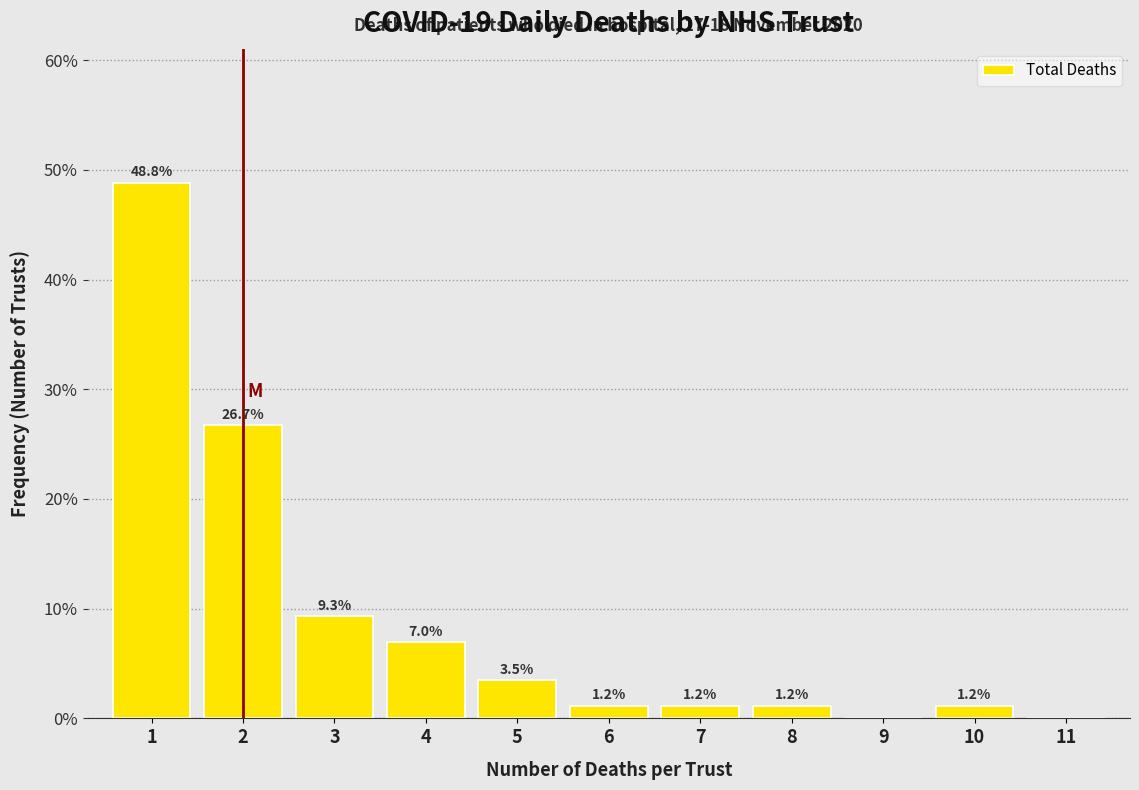

Which range on the x-axis has the tallest bar?

0.5 to 1.5